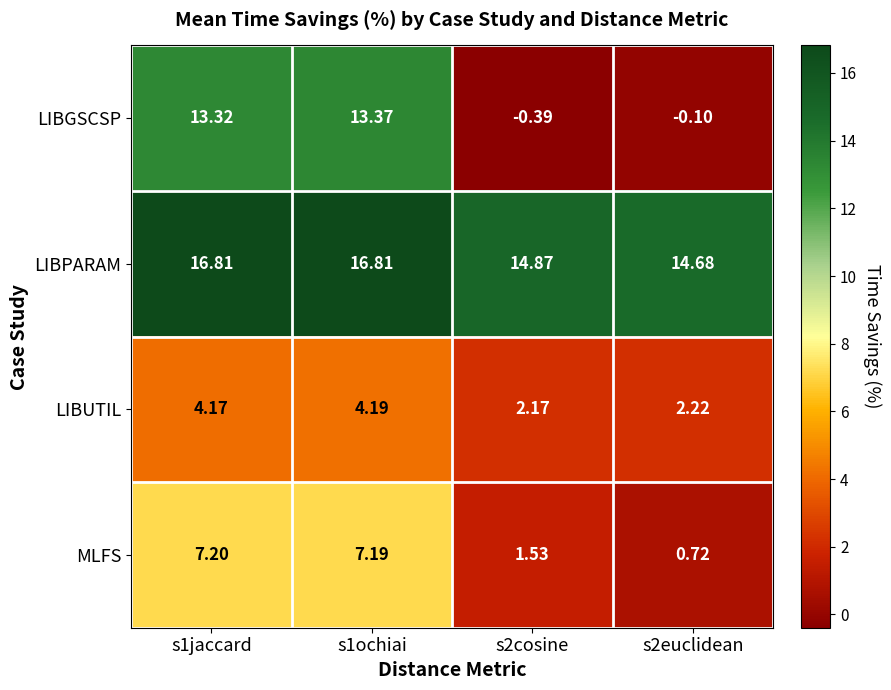

Rank the series at s1ochiai from lowest to highest value.

LIBUTIL, MLFS, LIBGSCSP, LIBPARAM